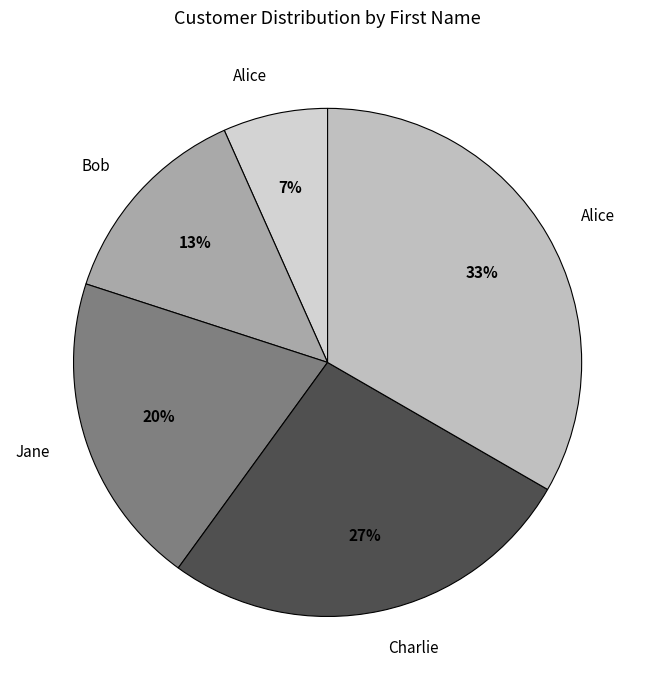

Count the number of slices in the pie.

5